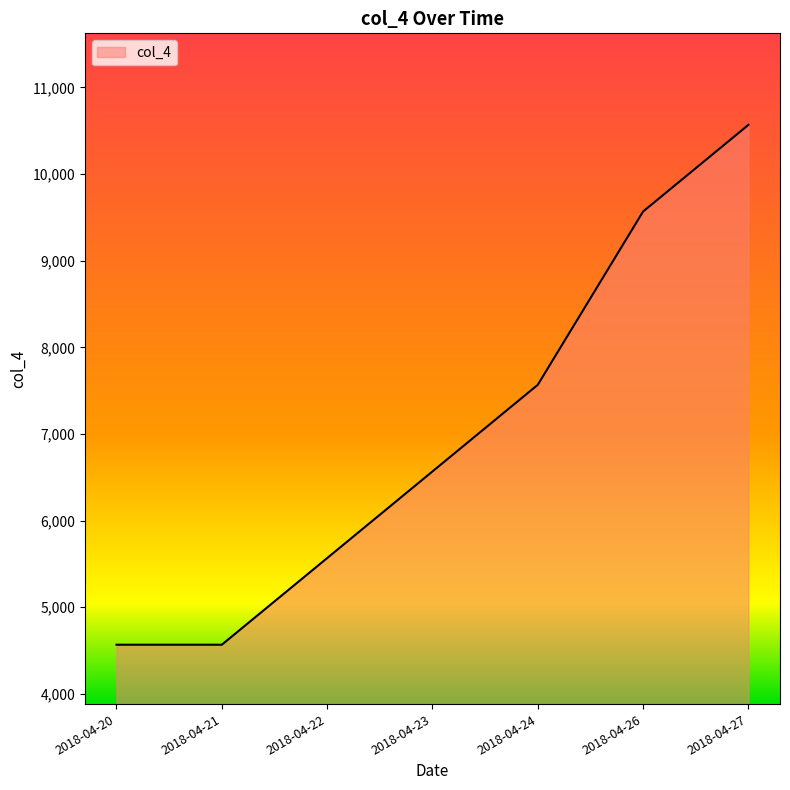

What is the change in value from 2018-04-20 to 2018-04-27?

+6000.0